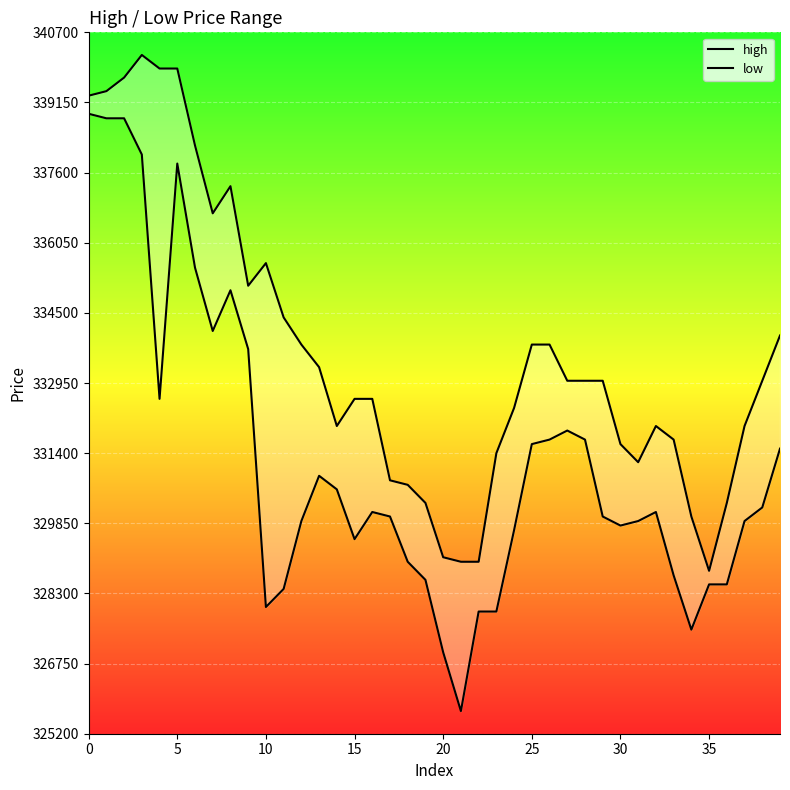

The high series shows 332000 at 37. True or false?

True